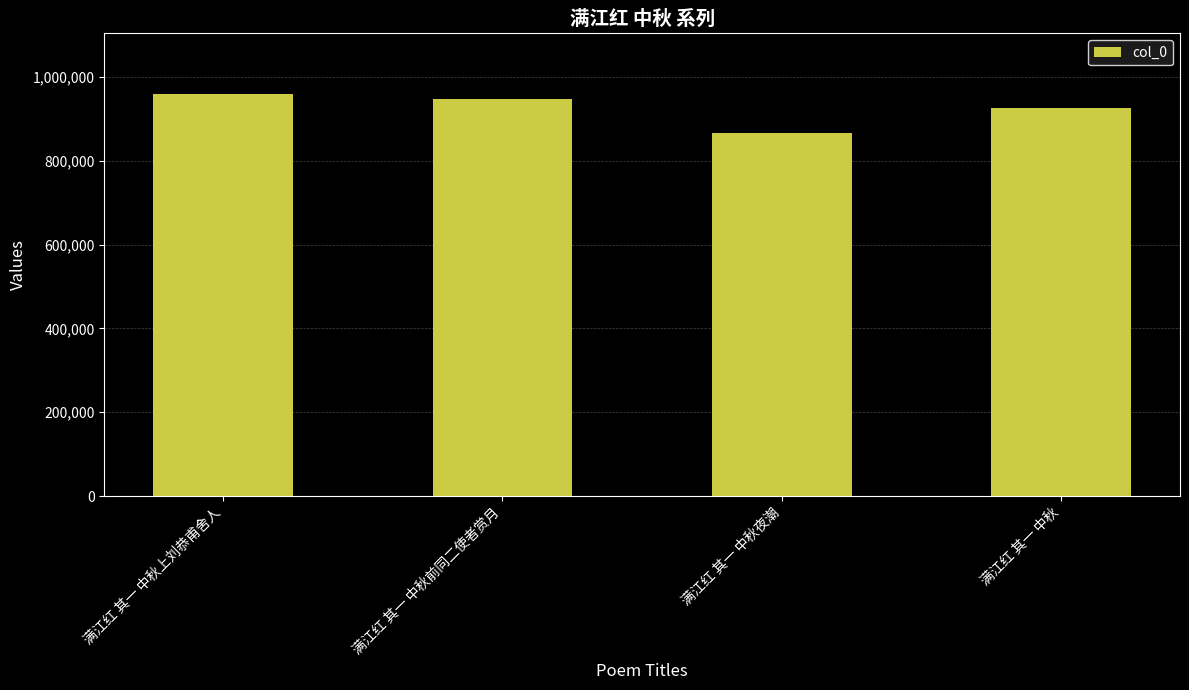

What is the change in value from 满江红 其一 中秋上刘恭甫舍人 to 满江红 其一 中秋夜潮?

-92667